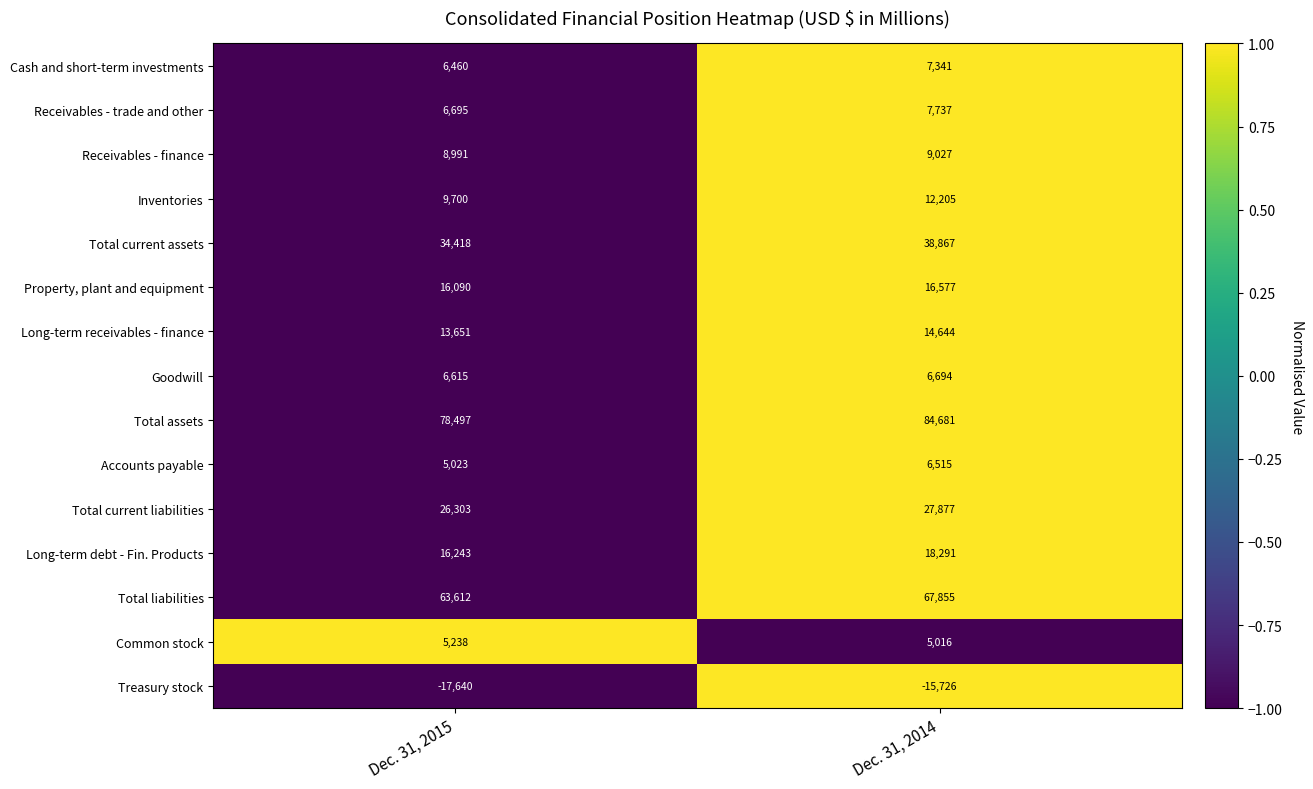

The Common stock series shows 2221 at Dec. 31, 2015. True or false?

False